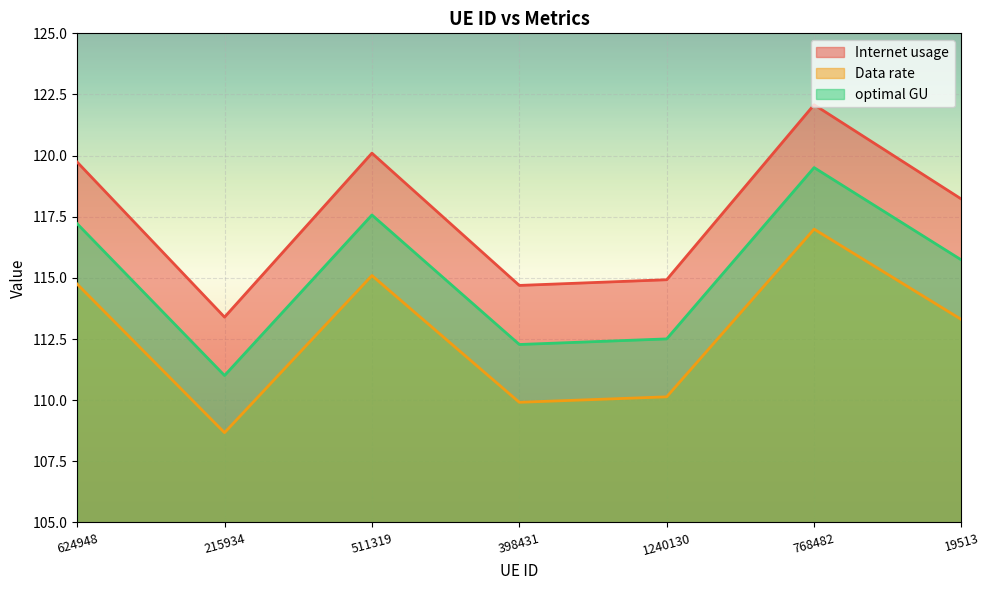

True or false: optimal GU and Data rate intersect in this chart.

False